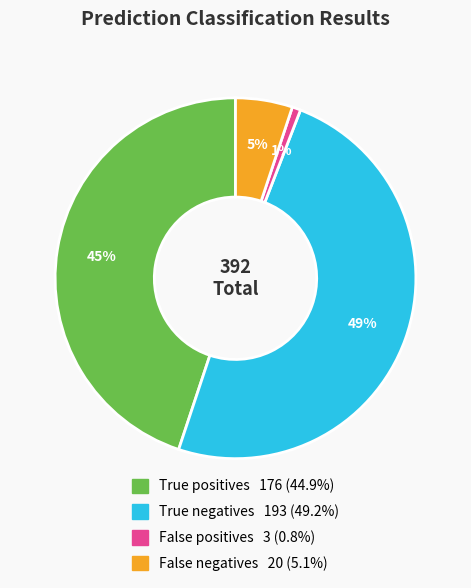

Count the number of slices in the pie.

4